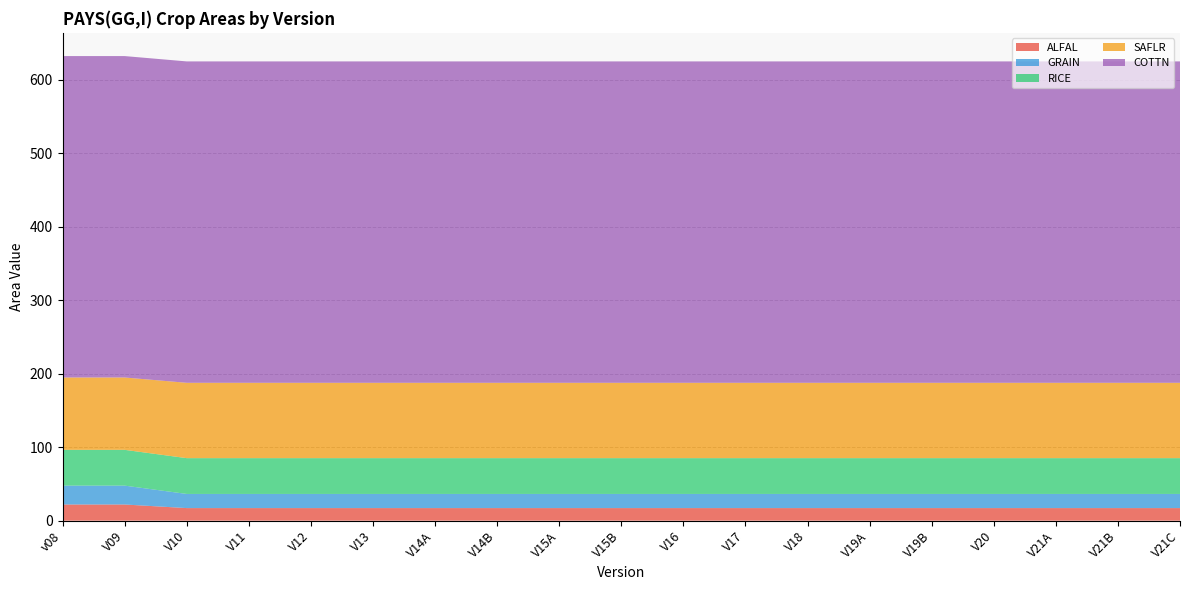

Reading left to right, extract all data points from this chart.

ALFAL: 22.0	22.0	17.1	17.1	17.1	17.1	17.1	17.1	17.1	17.1	17.1	17.1	17.1	17.1	17.1	17.1	17.1	17.1	17.1
GRAIN: 25.7	25.7	19.3	19.3	19.3	19.3	19.3	19.3	19.3	19.3	19.3	19.3	19.3	19.3	19.3	19.3	19.3	19.3	19.3
RICE: 48.7	48.7	48.7	48.7	48.7	48.7	48.7	48.7	48.7	48.7	48.7	48.7	48.7	48.7	48.7	48.7	48.7	48.7	48.7
SAFLR: 98.4	98.4	102.5	102.5	102.5	102.5	102.5	102.5	102.5	102.5	102.5	102.5	102.5	102.5	102.5	102.5	102.5	102.5	102.5
COTTN: 437.2	437.2	437.2	437.2	437.2	437.2	437.2	437.2	437.2	437.2	437.2	437.2	437.2	437.2	437.2	437.2	437.2	437.2	437.2